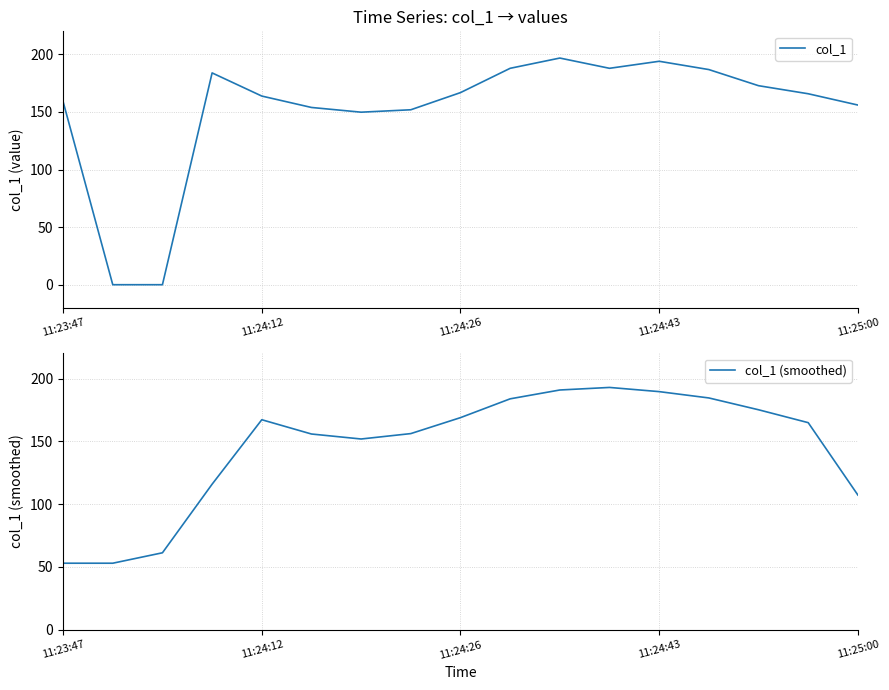

List the series in order of their peak value, lowest first.

col_1 (smoothed), col_1